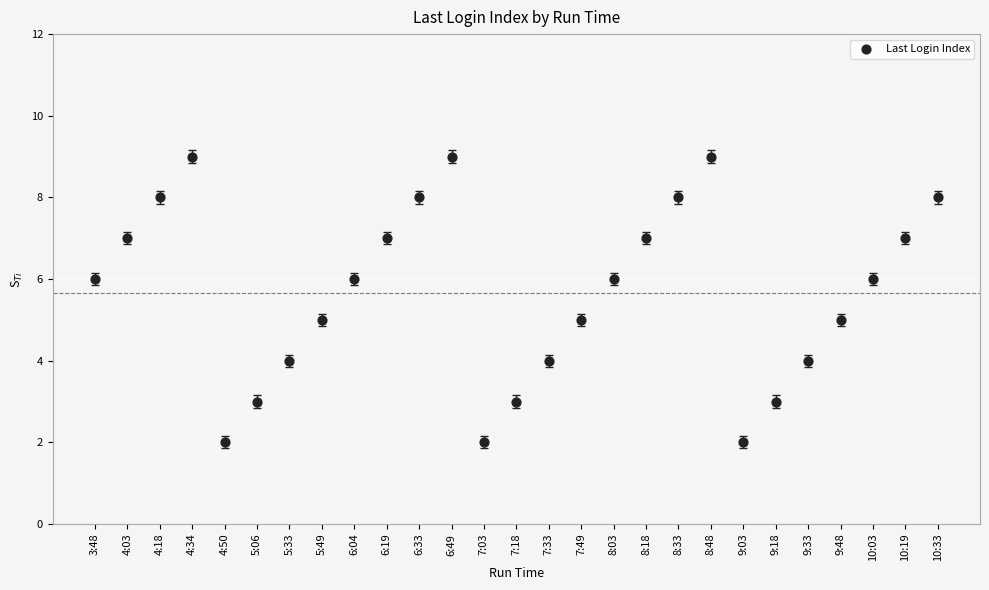

How many points are shown in the scatter plot?

27